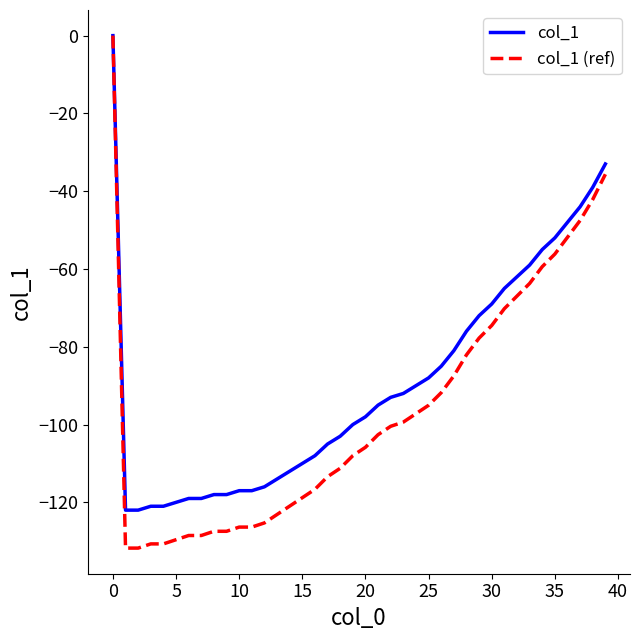

Which series has the largest total across all categories?

col_1